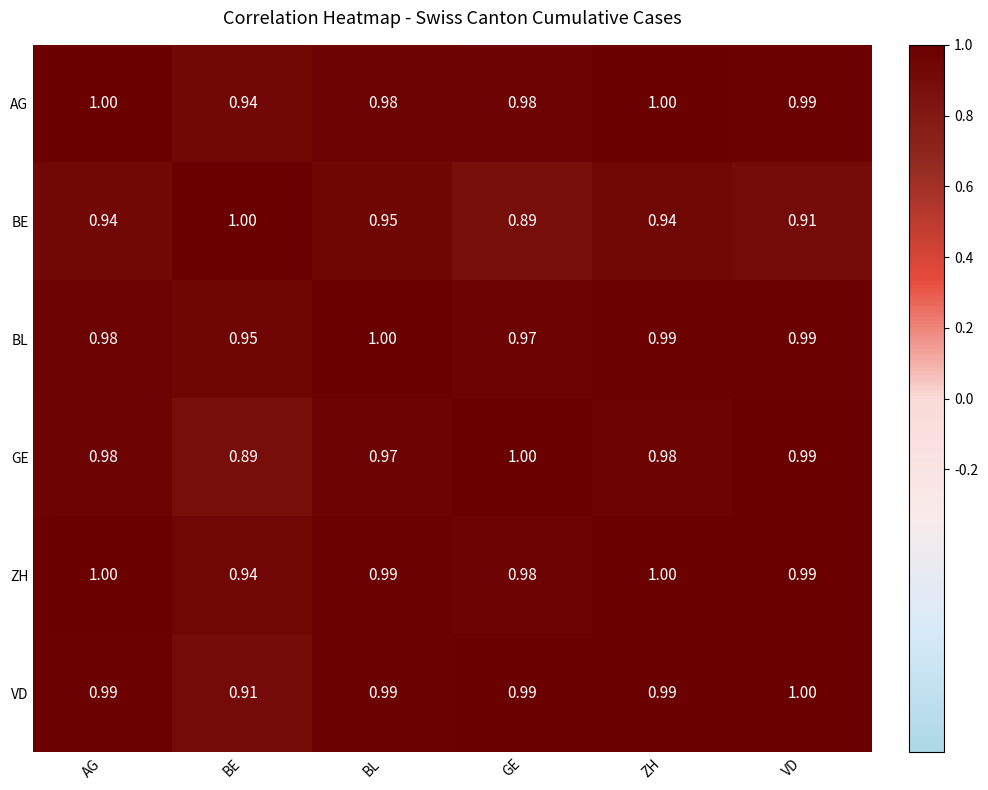

At which label does BL reach its peak?

BL